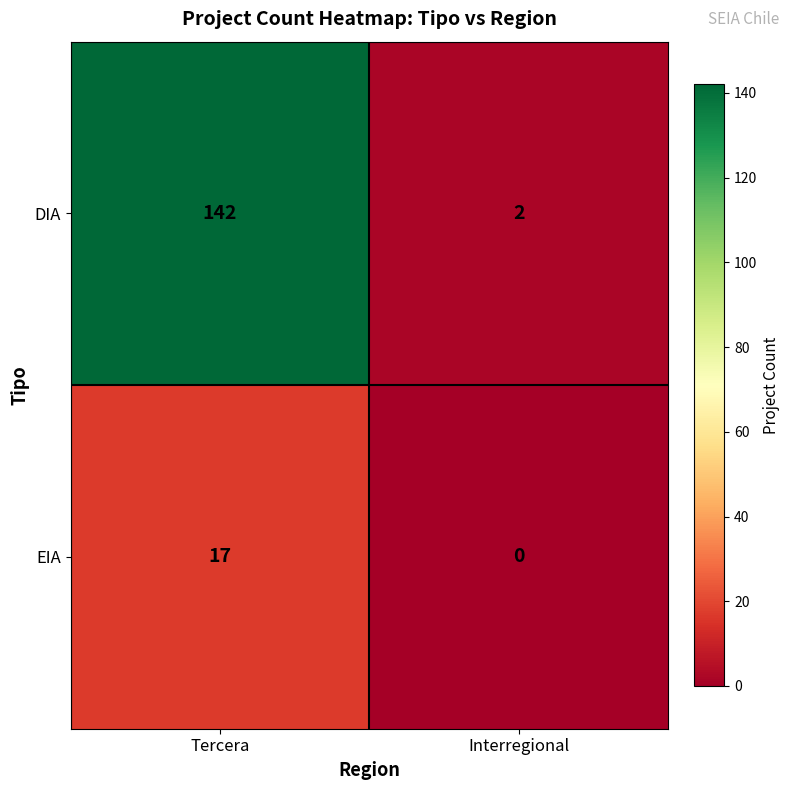

What is the total value across all series at Interregional?

2